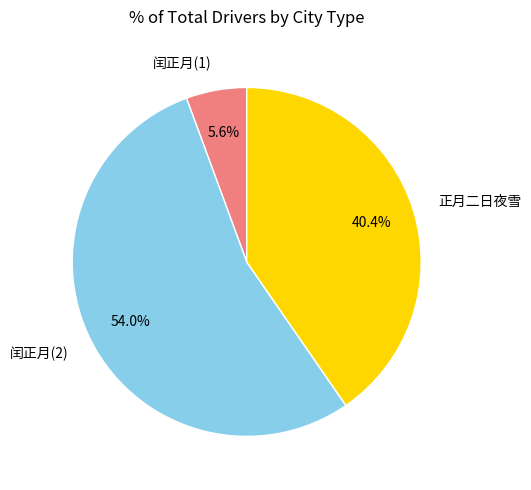

Which category accounts for the majority?

闰正月(2)